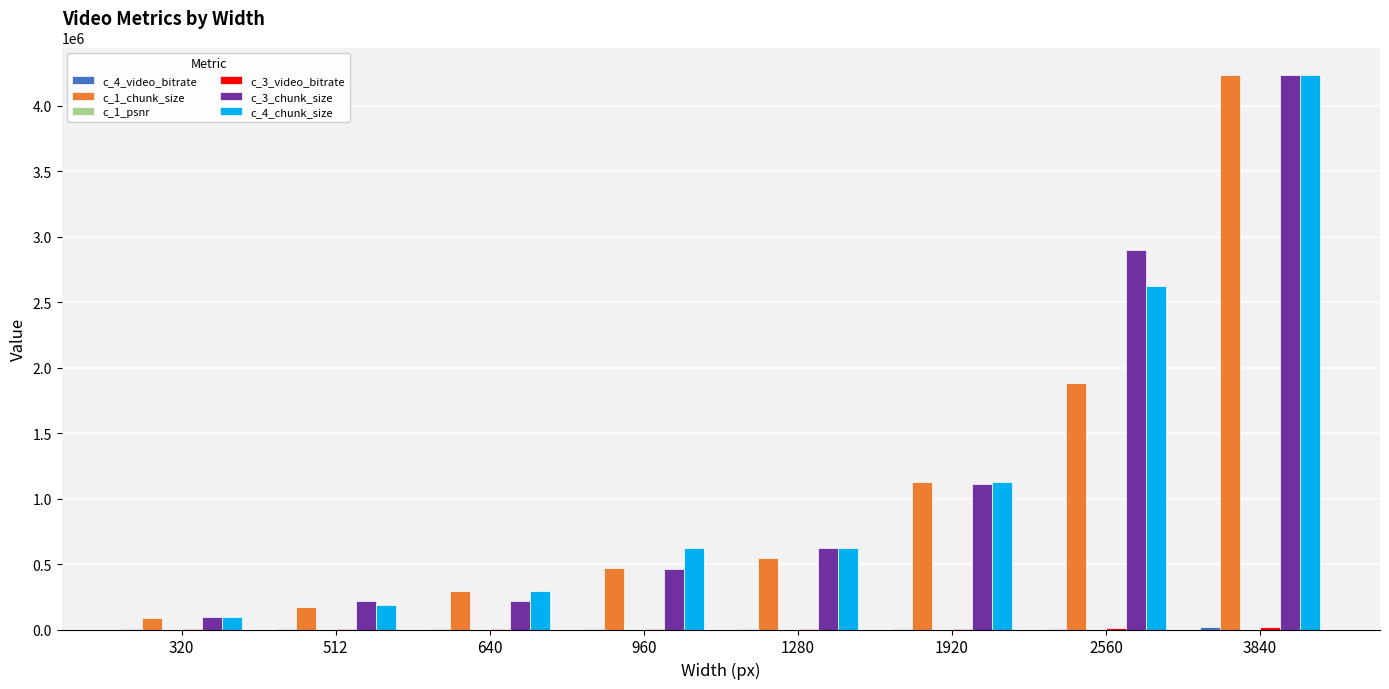

Which series has the widest spread of values?

c_1_chunk_size